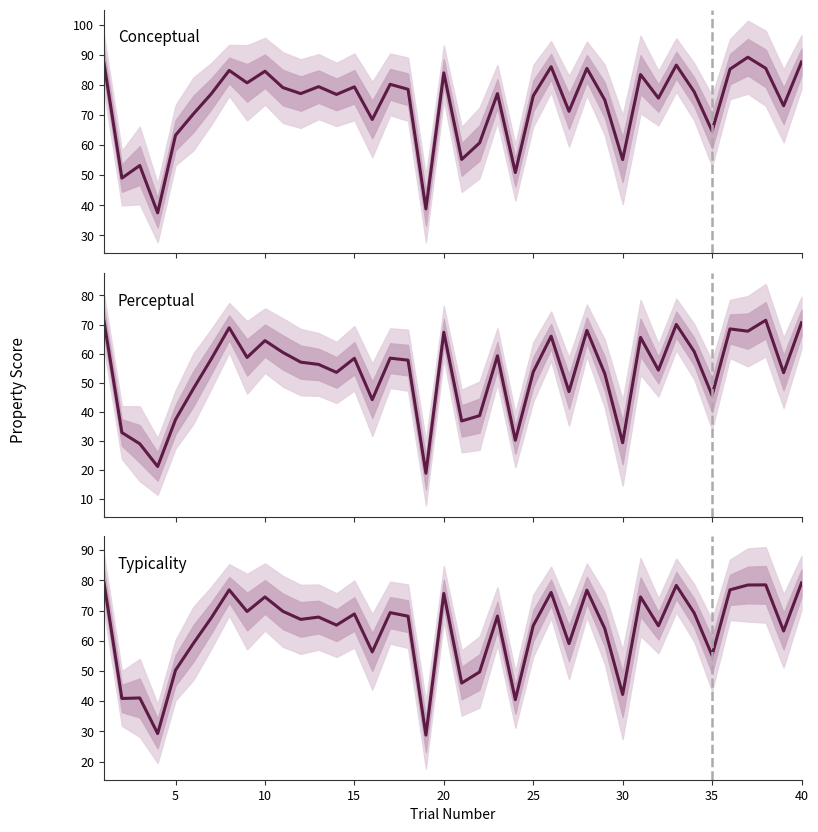

The Conceptual series shows 111.4 at 20. True or false?

False